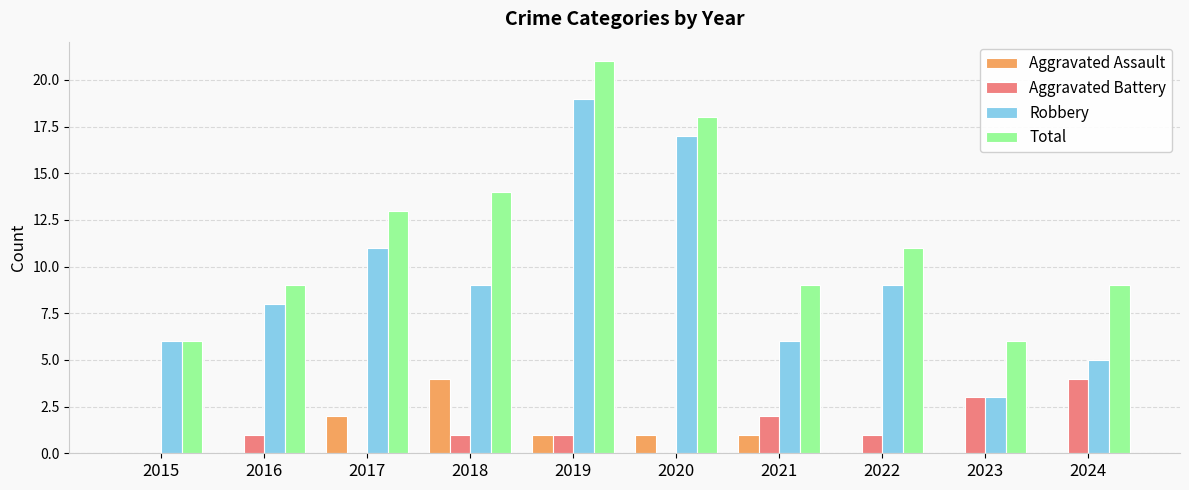

How many categories are shown in the chart?

10